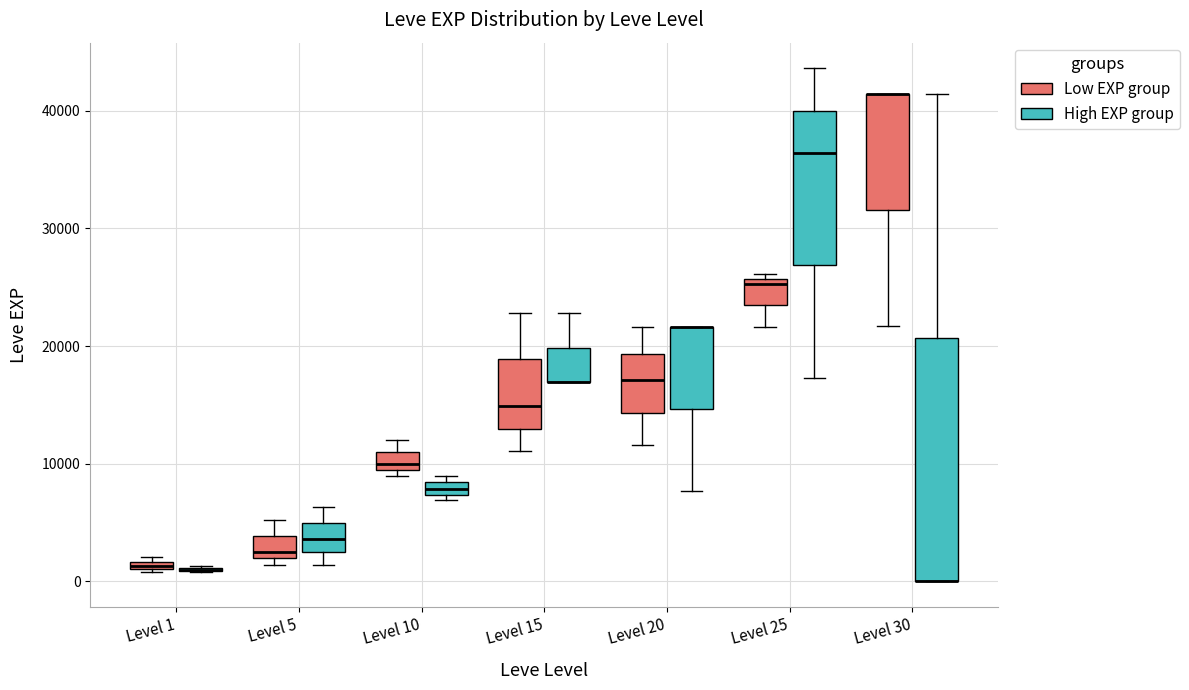

Where does the upper whisker of the box for Level 10 (Low EXP group) end on the y-axis? The values are not printed on the chart, so give them approximately, as read against the axis.

12000